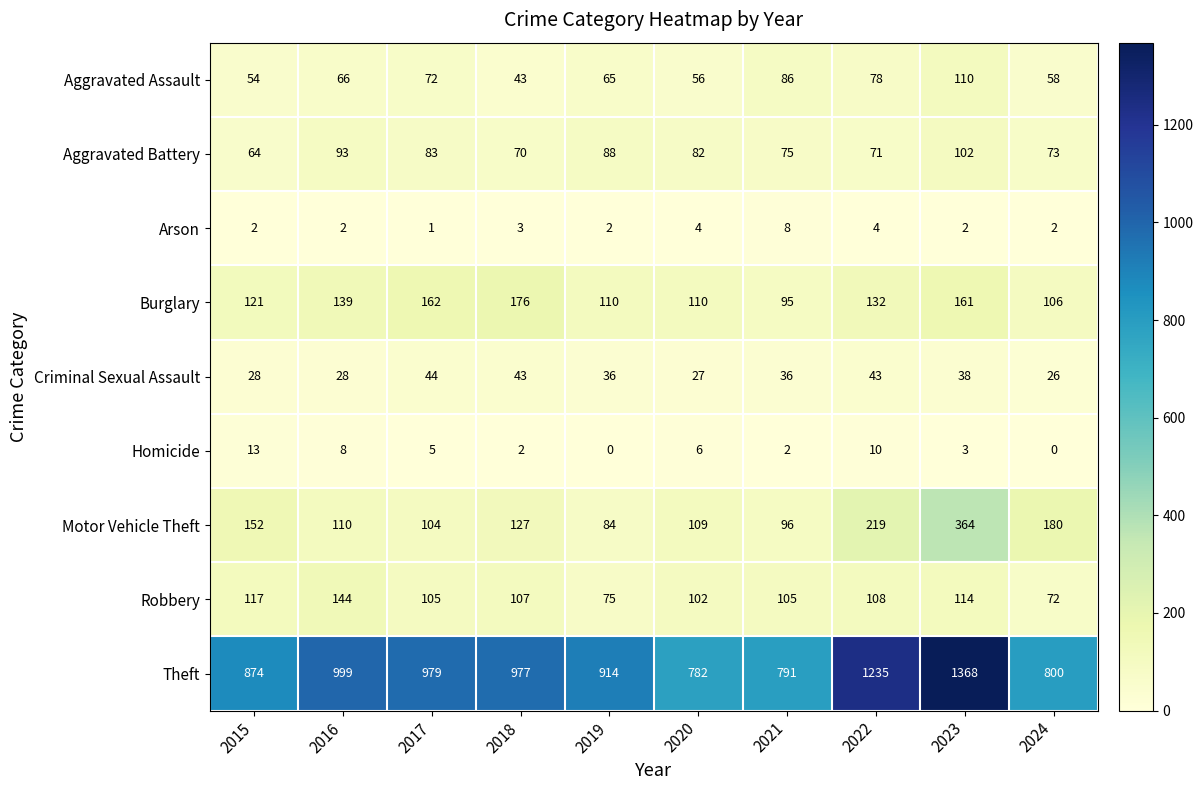

Is the value of Motor Vehicle Theft at 2016 greater than the value of Aggravated Assault at 2019?

Yes